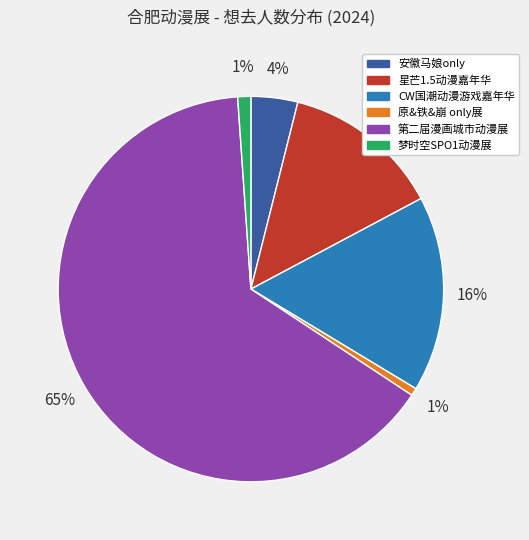

What percentage is the 星芒1.5动漫嘉年华 slice, to the nearest percent?

13%